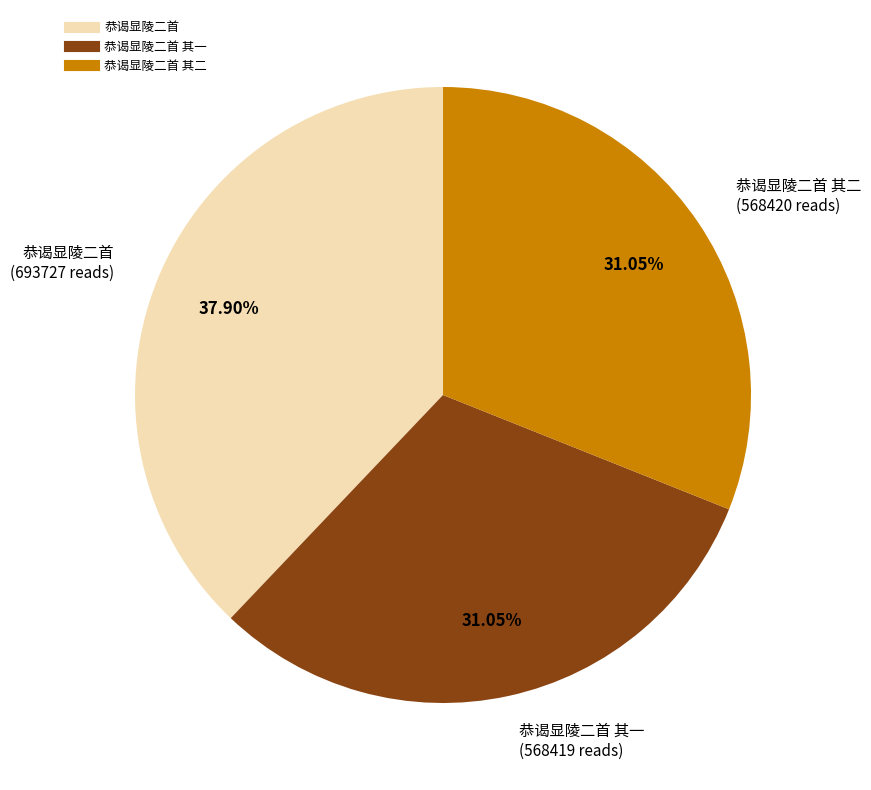

Does any single category account for the majority?

No